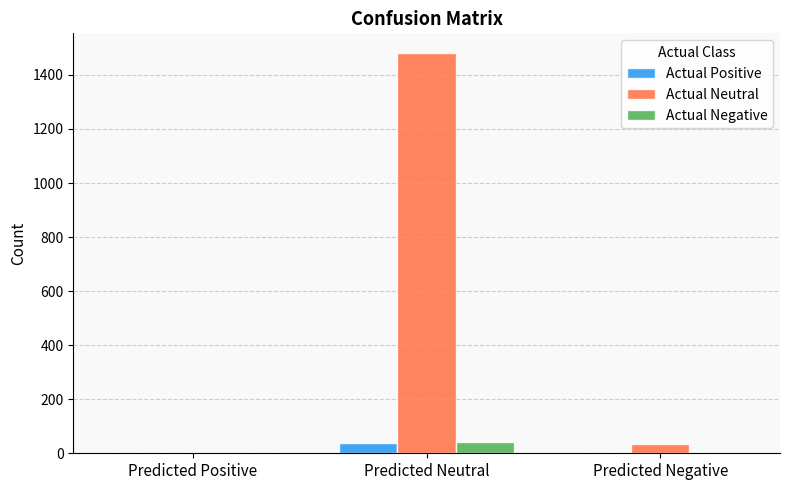

Is it true that Actual Neutral equals 2029 at Predicted Neutral?

False